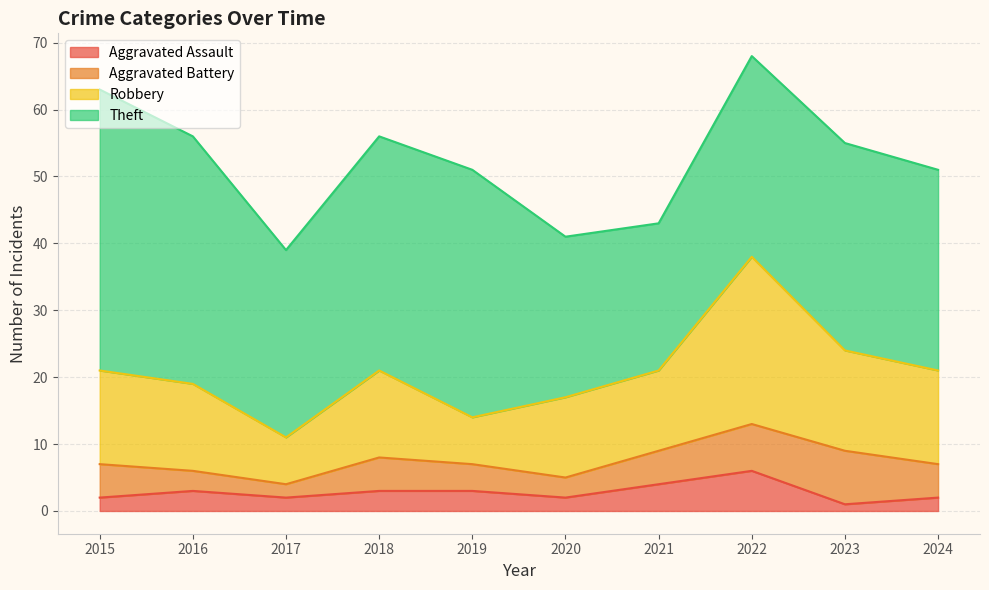

What is the value of the Robbery point at the 5th from the left?

14